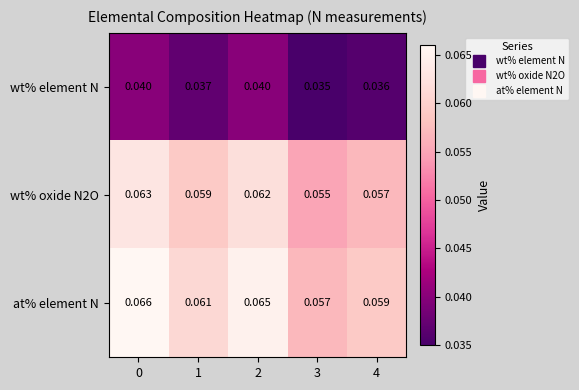

Which series has the largest total across all categories?

at% element N